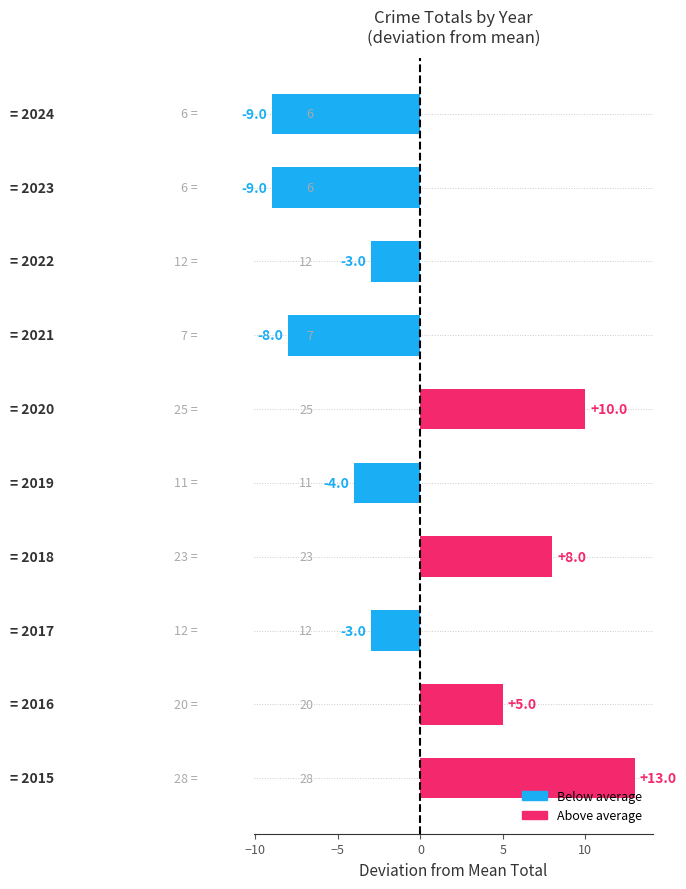

What is the difference between the second highest and second lowest values?

19